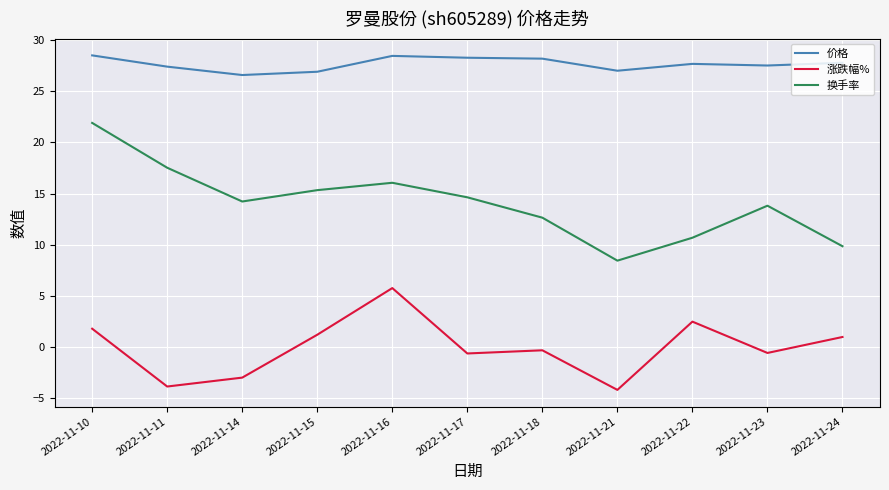

List the series in order of their peak value, lowest first.

涨跌幅%, 换手率, 价格